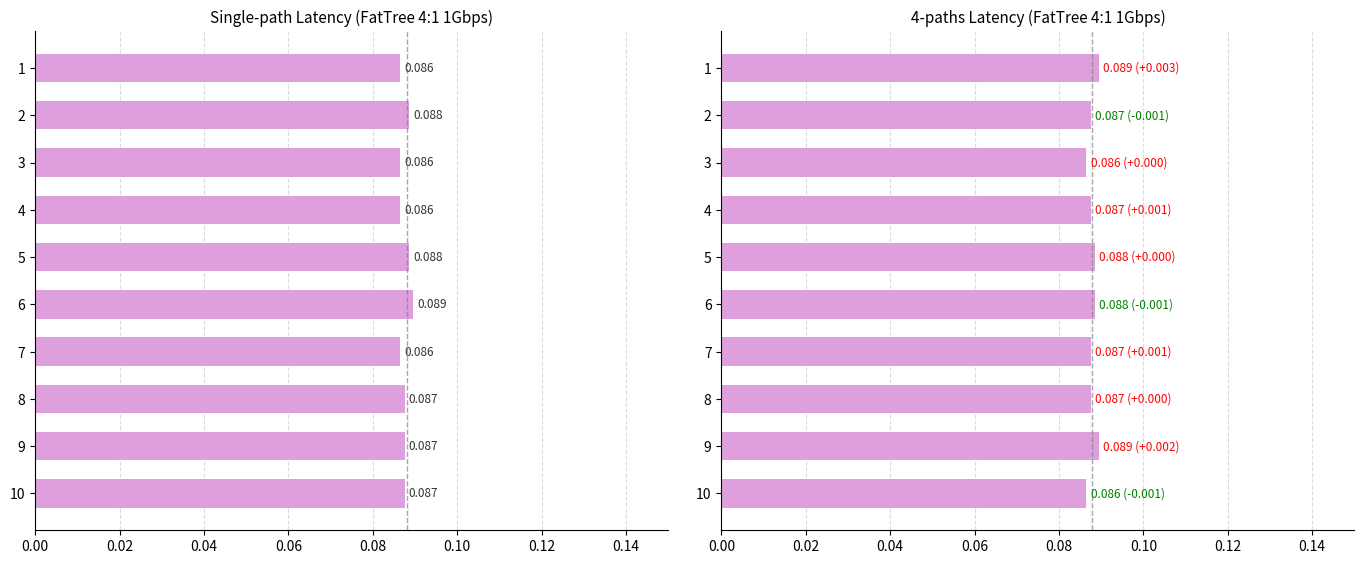

Reading left to right, list all the values displayed in this chart.

Single-path (from:10.1.0.2): 0.1	0.1	0.1	0.1	0.1	0.1	0.1	0.1	0.1	0.1
4-paths (from:10.1.0.2): 0.1	0.1	0.1	0.1	0.1	0.1	0.1	0.1	0.1	0.1